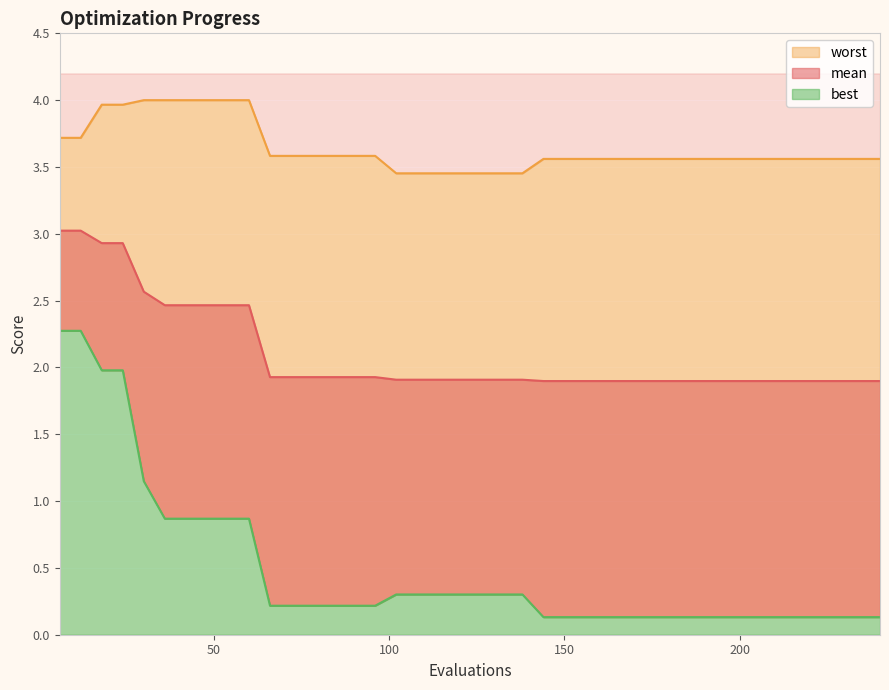

What is the sum of the worst values at 12 and 120?

7.2